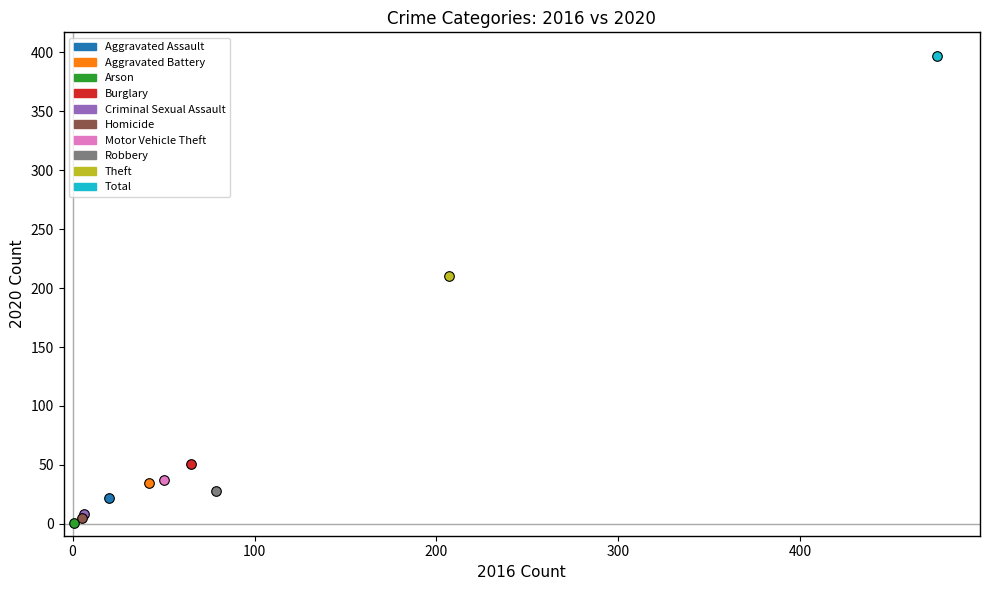

What are all the series names shown in the legend?

Aggravated Assault, Aggravated Battery, Arson, Burglary, Criminal Sexual Assault, Homicide, Motor Vehicle Theft, Robbery, Theft, Total